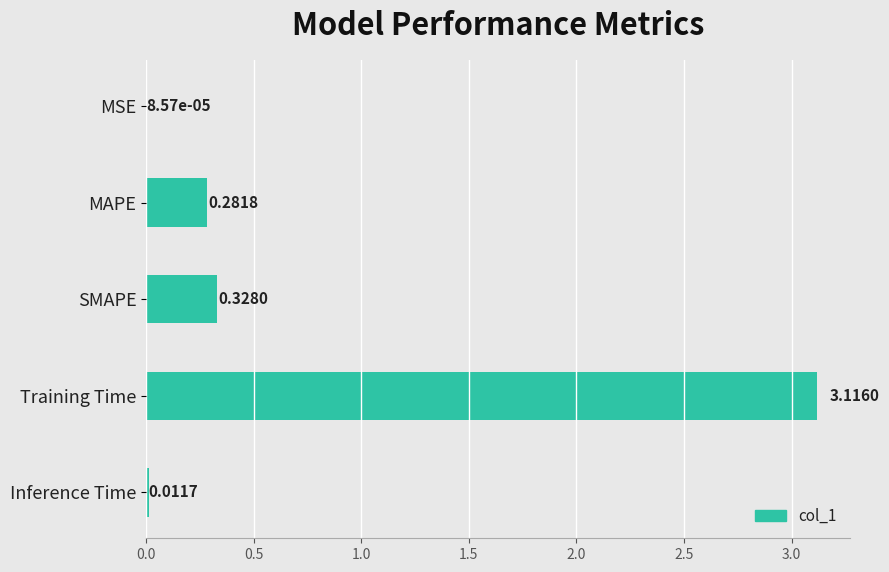

Where is the data nearest to the value 1?

SMAPE